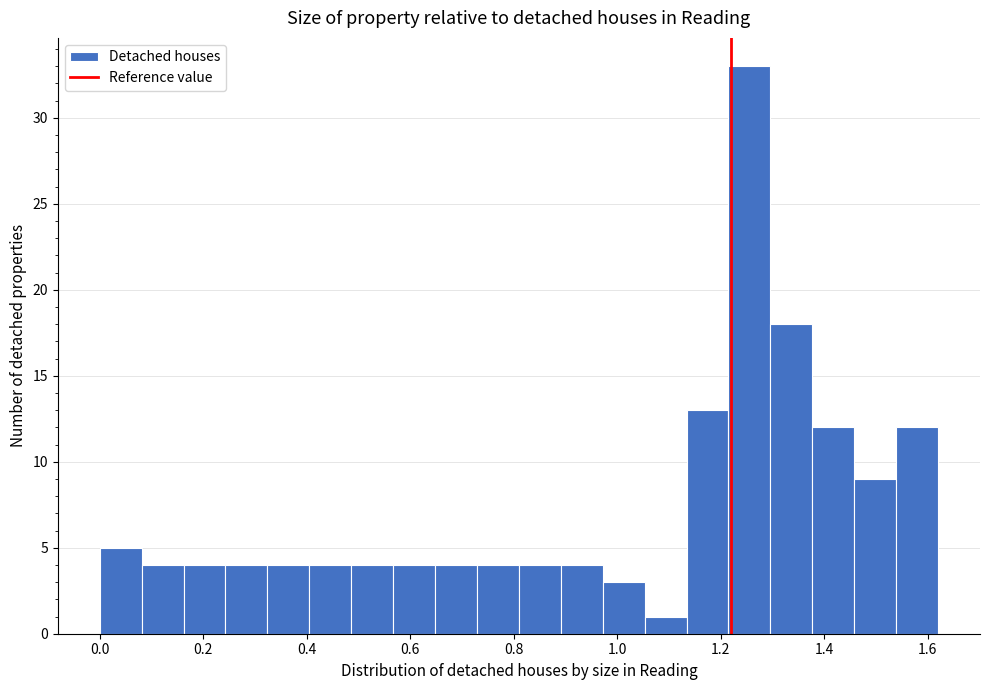

Reading left to right, list every bar in this chart as the range it spans on the x-axis followed by its height. Neither the bar edges nor the heights are printed on the chart, so give them approximately, as read against the axes.

0.00 to 0.08: 5
0.08 to 0.16: 4
0.16 to 0.24: 4
0.24 to 0.32: 4
0.32 to 0.40: 4
0.40 to 0.48: 4
0.48 to 0.56: 4
0.56 to 0.64: 4
0.64 to 0.72: 4
0.72 to 0.82: 4
0.82 to 0.90: 4
0.90 to 0.98: 4
0.98 to 1.06: 3
1.06 to 1.14: 1
1.14 to 1.22: 13
1.22 to 1.30: 33
1.30 to 1.38: 18
1.38 to 1.46: 12
1.46 to 1.54: 9
1.54 to 1.62: 12